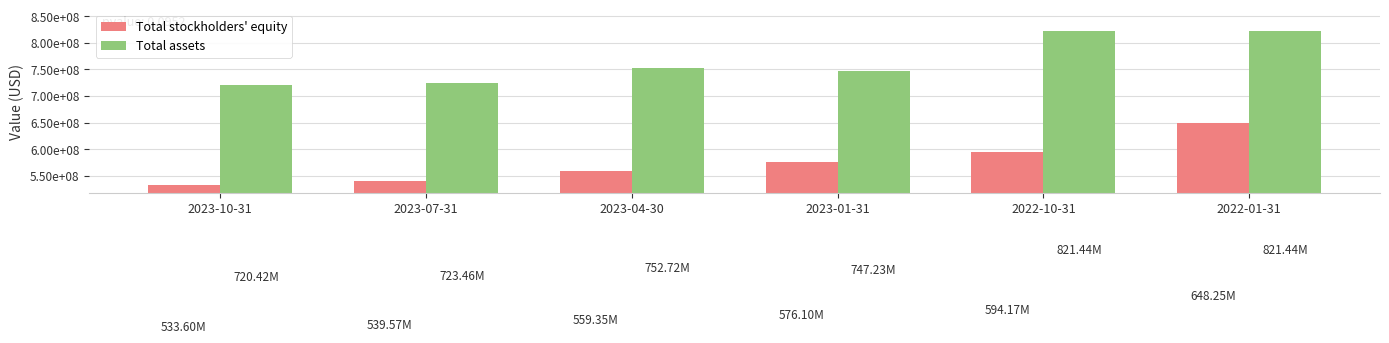

Are the bars grouped side by side (vs. stacked)?

Yes